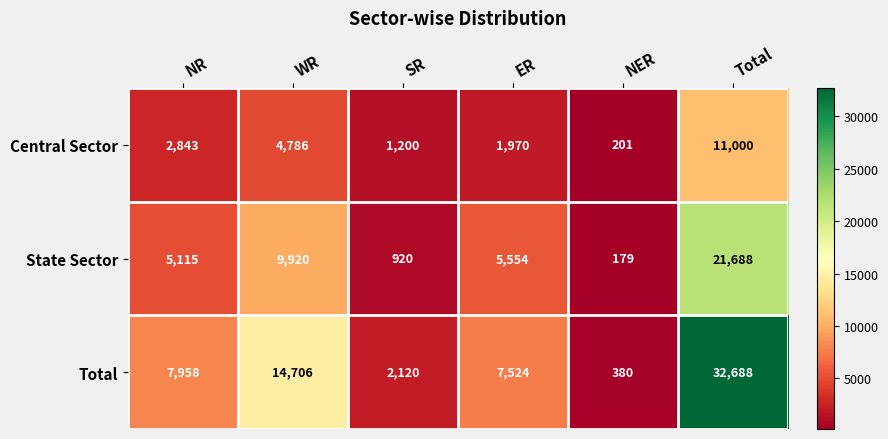

At which category does the chart reach its minimum across all series?

NER